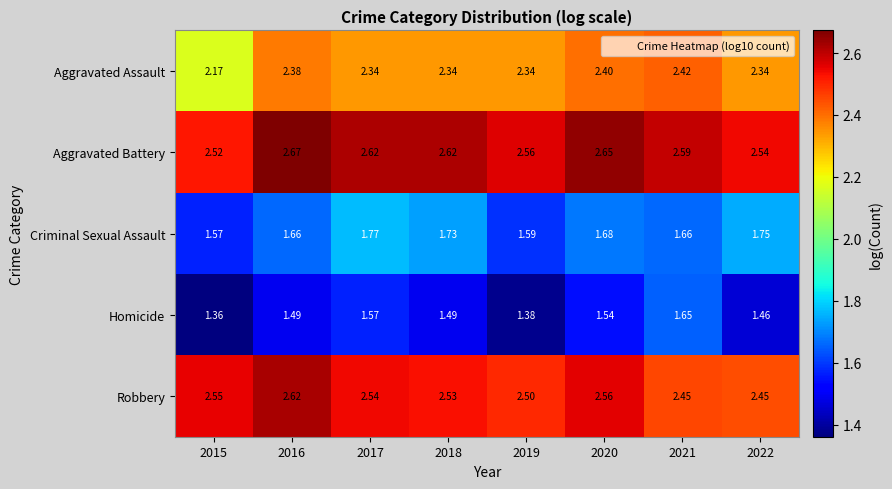

Is the value of Homicide at 2019 greater than the value of Aggravated Battery at 2018?

No